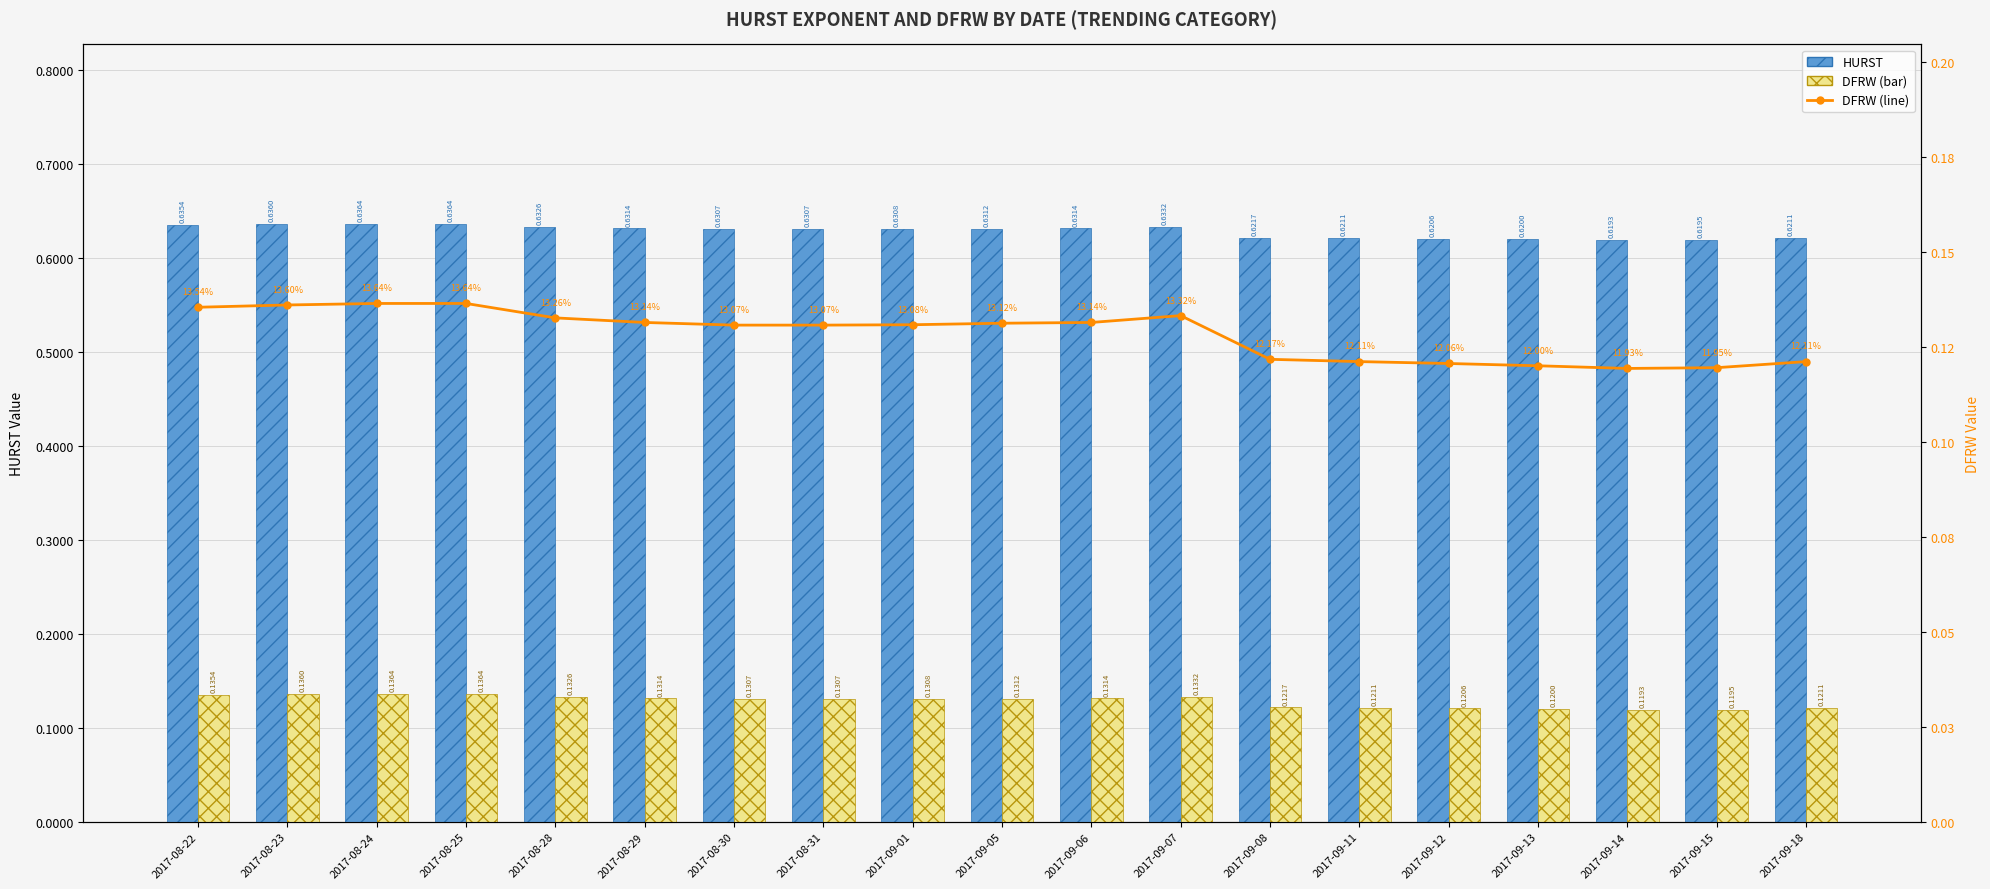

The value of HURST at 2017-09-06 is 0.2. True or false?

False